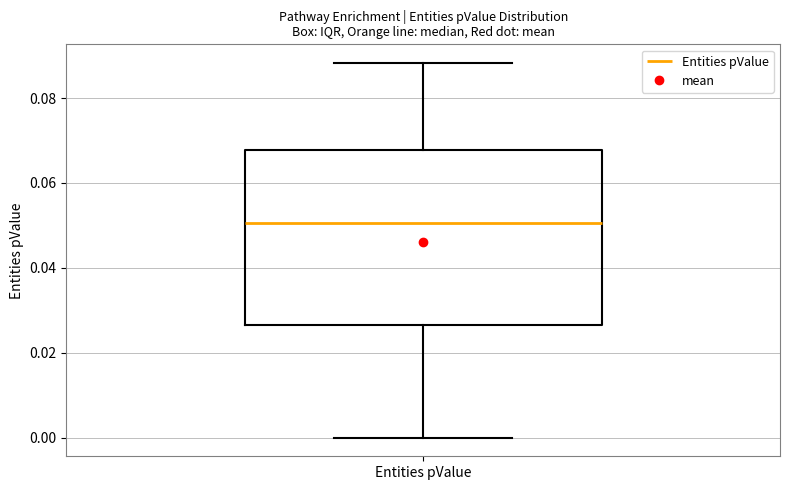

Transcribe this box plot: give where the median line is, the range the box spans, and where the two whiskers end, as read against the y-axis. The values are not printed on the chart, so give them approximately, as read against the axis.

median 0.050, box 0.026 to 0.068, whiskers 0.000 to 0.088